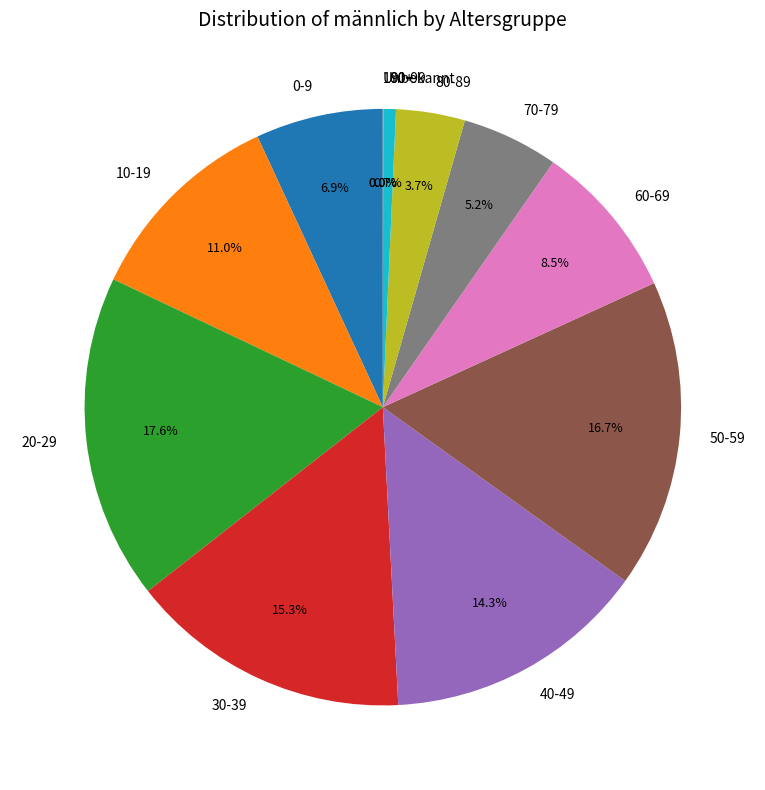

To the nearest percent, what portion does 70-79 represent?

5%